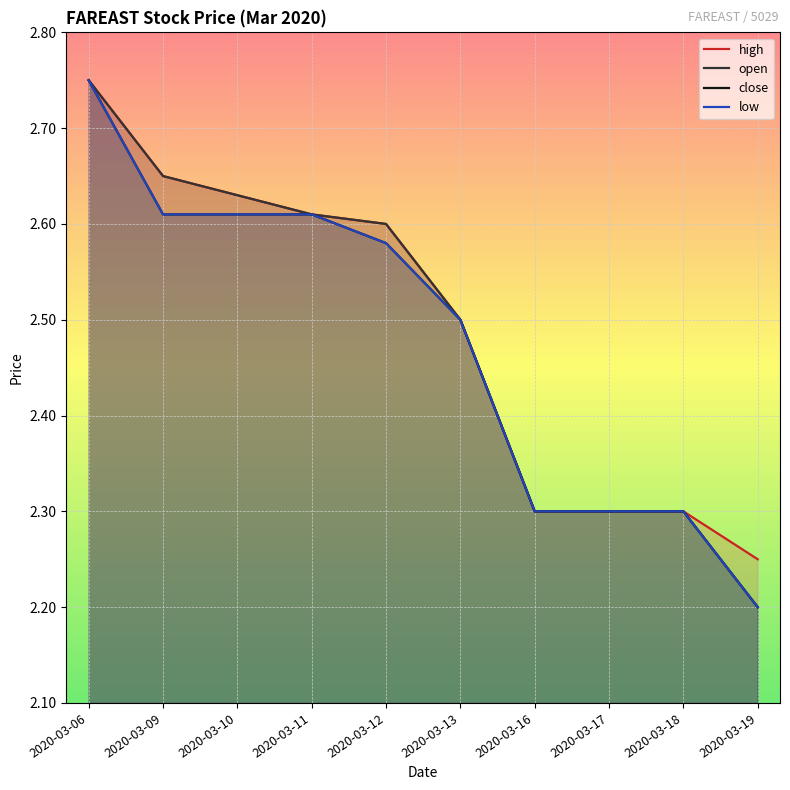

What is the sum of the low values at 2020-03-09 and 2020-03-10?

5.2